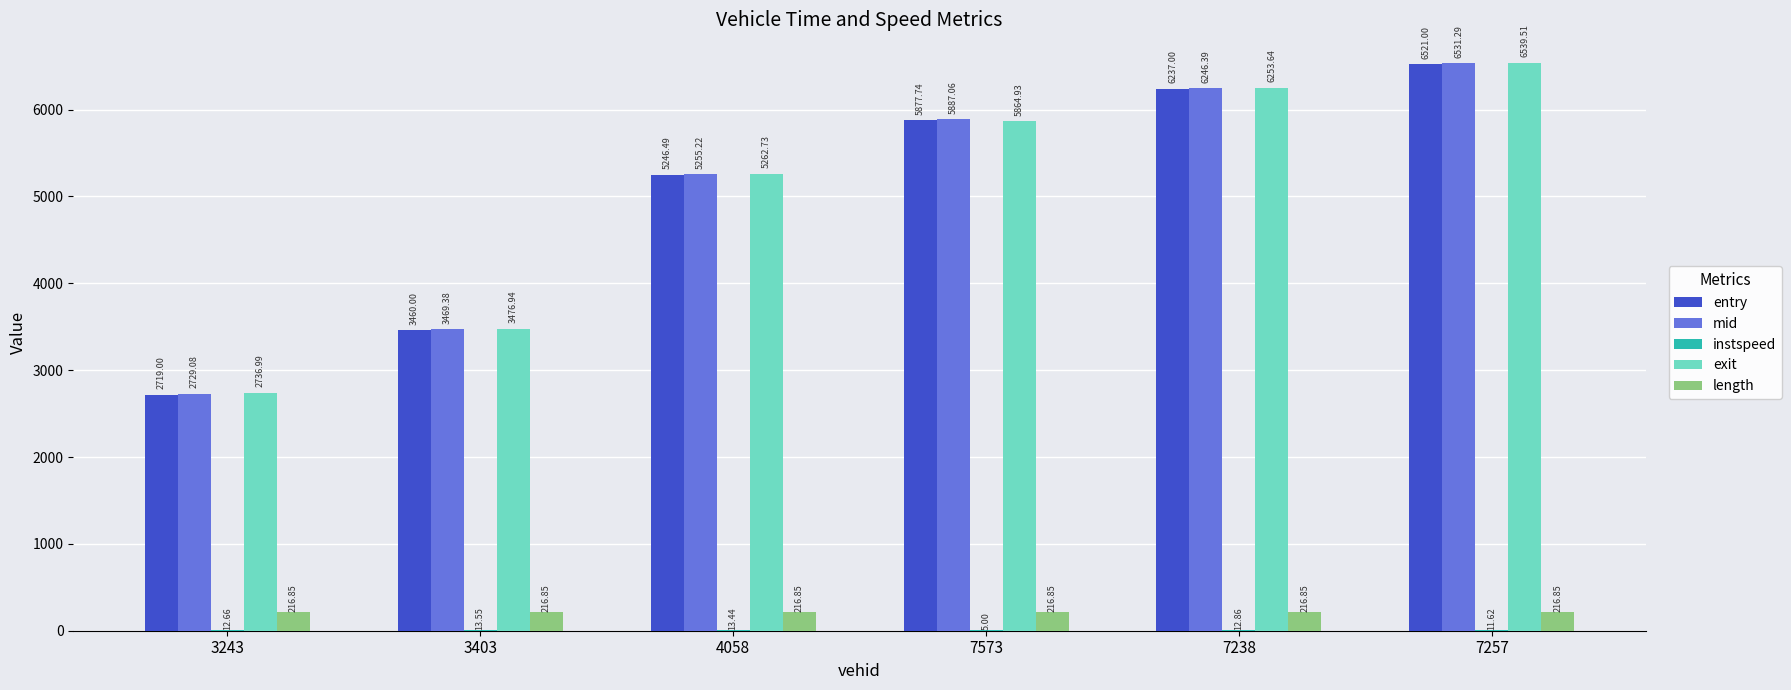

Which series has the largest total across all categories?

exit